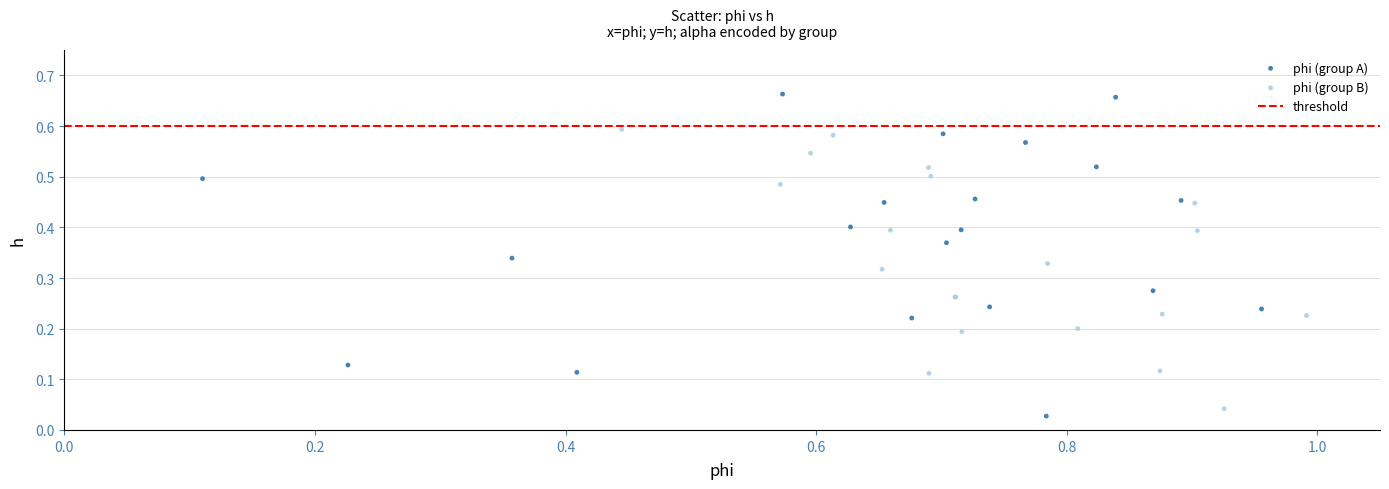

Which series has the largest Y range (max minus min)?

phi (group A)